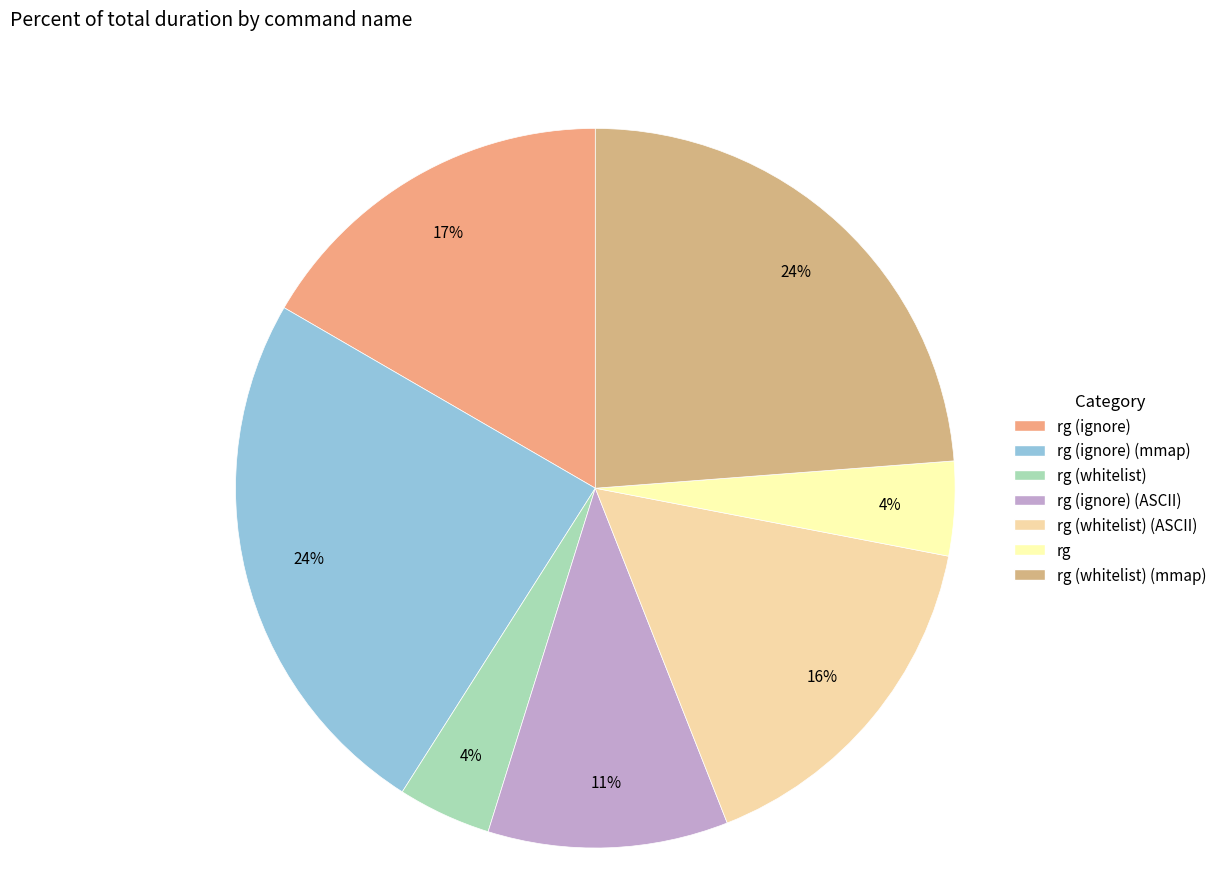

Count the number of slices in the pie.

7